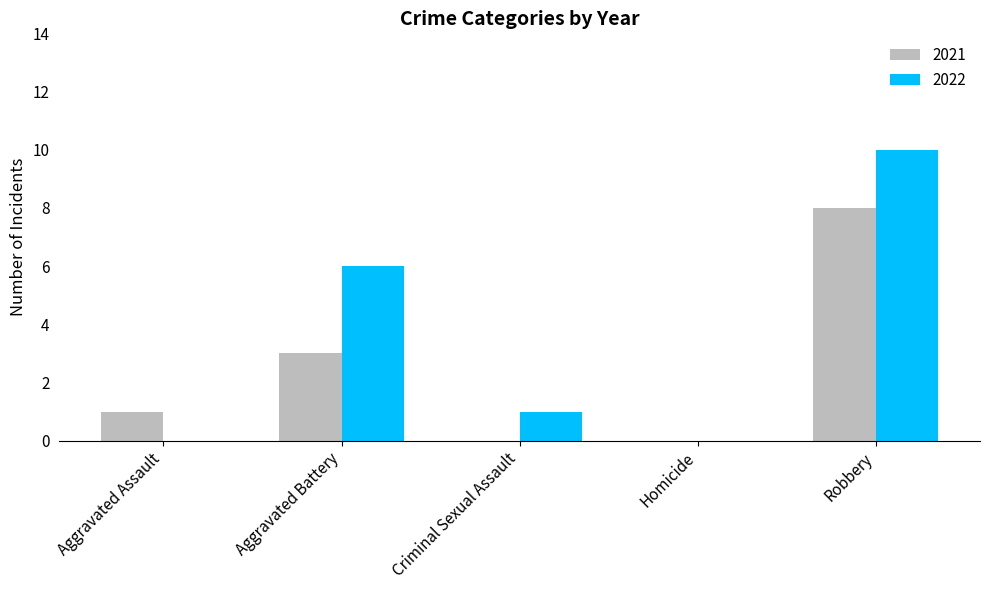

True or false: 2022 has a value of 7 at Homicide.

False